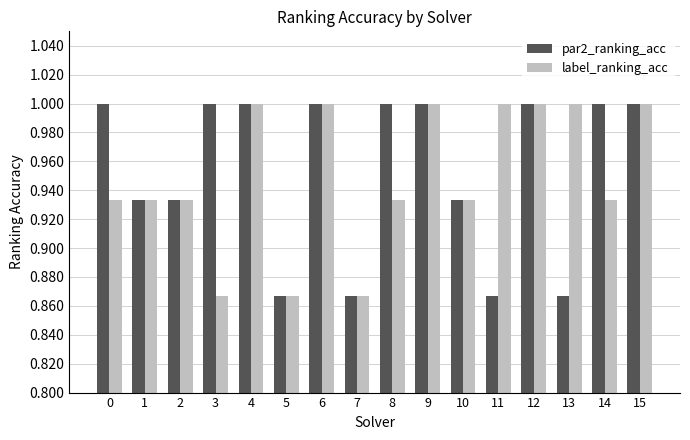

Rank the series at 13 from lowest to highest value.

par2_ranking_acc, label_ranking_acc